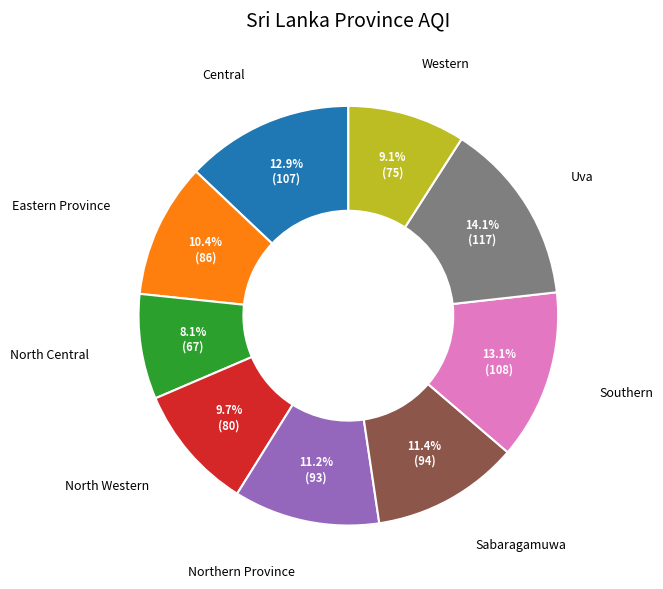

Does any single category account for the majority?

No